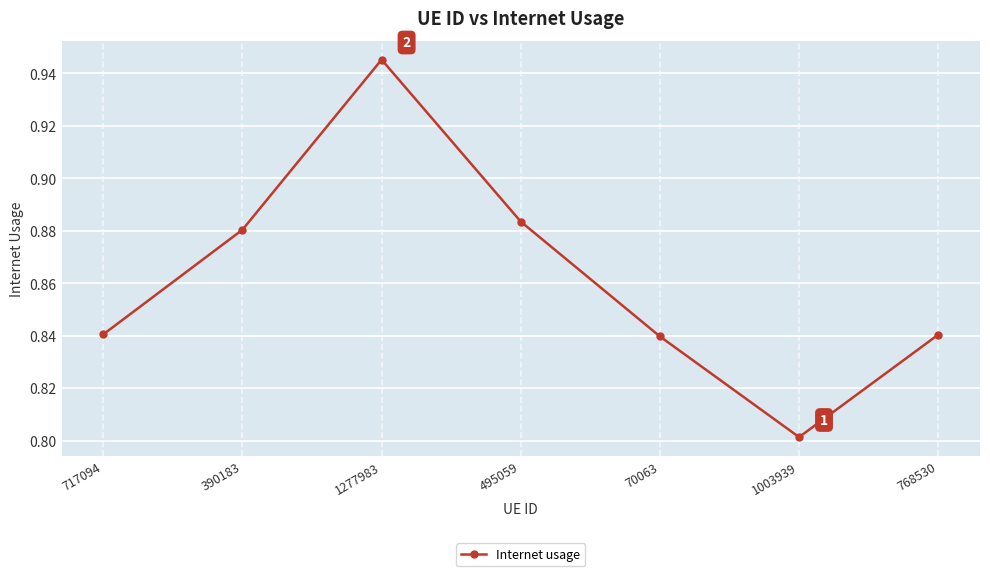

At which category does the data reach its first local valley?

1003939